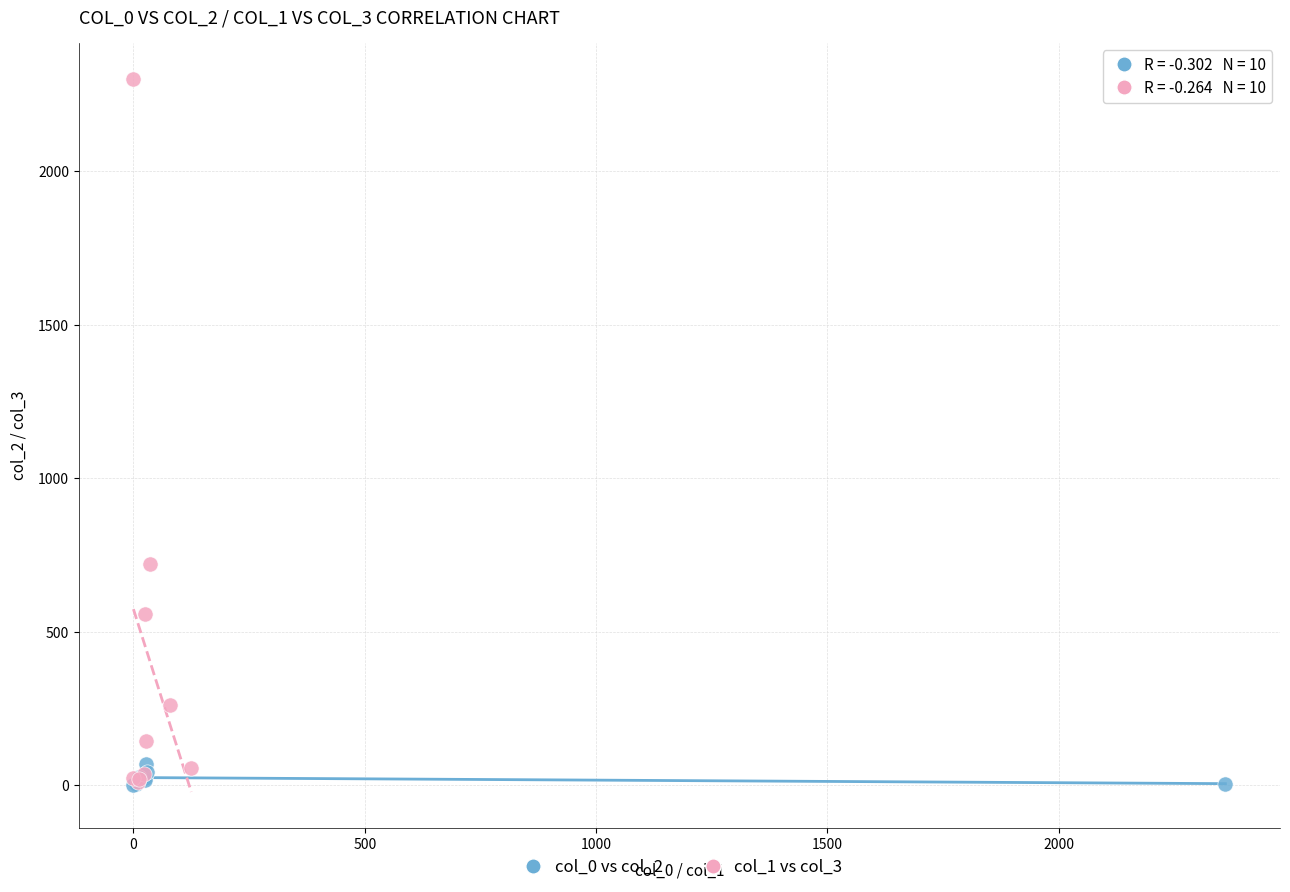

Which series contains the highest Y value?

col_1 vs col_3